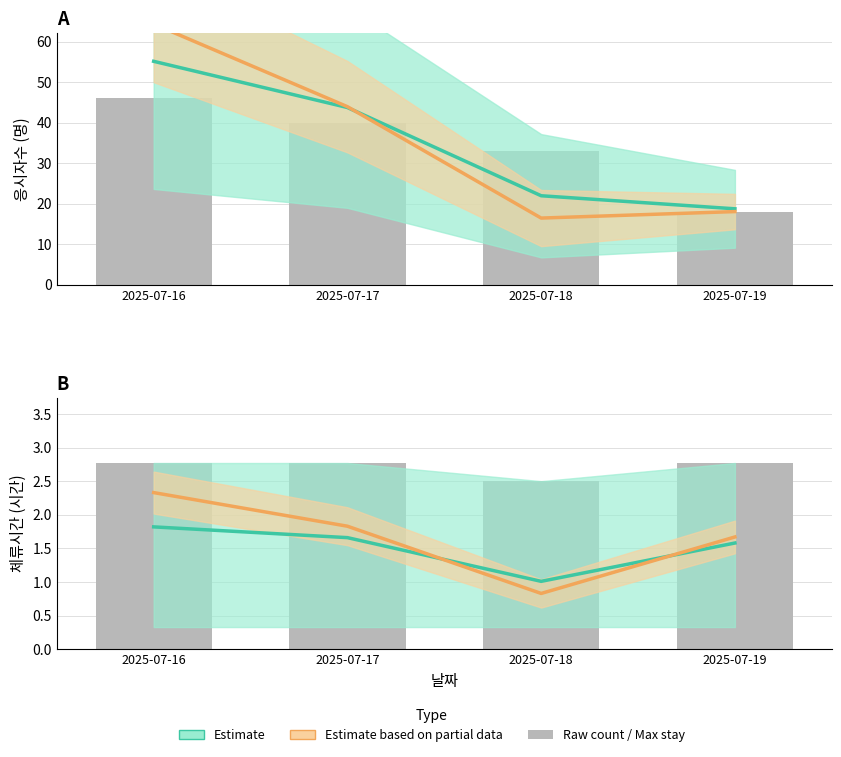

What is the value of the Estimate bar at the 4th from the left?

1.6